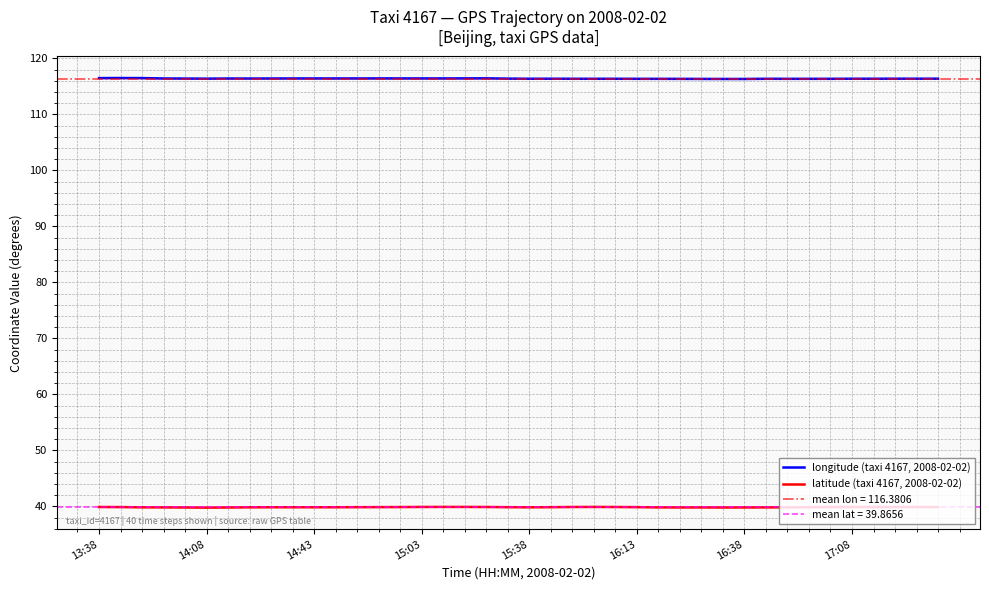

True or false: longitude (taxi 4167, 2008-02-02) and latitude (taxi 4167, 2008-02-02) intersect in this chart.

False